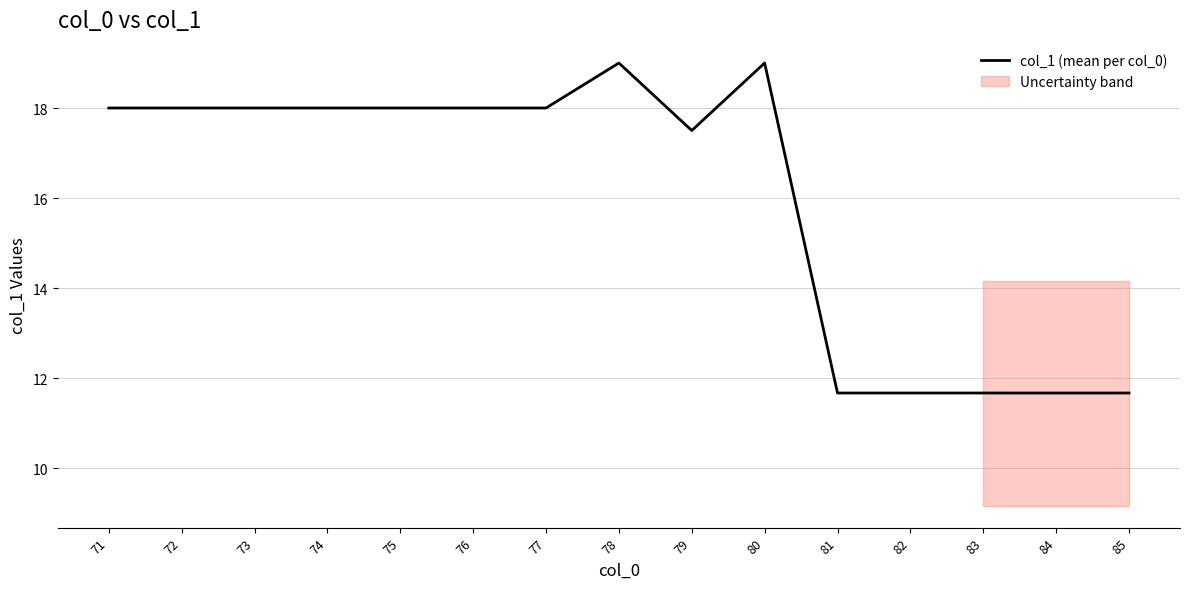

What is the difference between the second highest and minimum values?

7.3